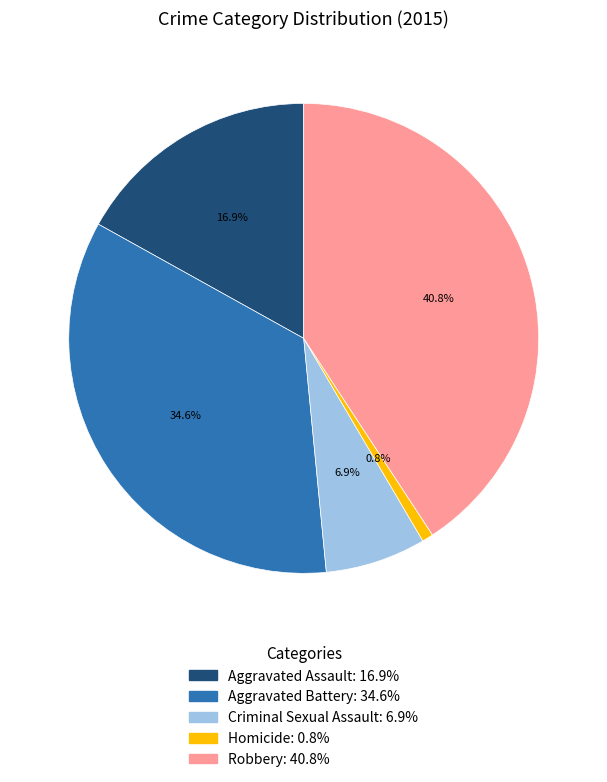

Rank the categories by value from lowest to highest.

Homicide, Criminal Sexual Assault, Aggravated Assault, Aggravated Battery, Robbery